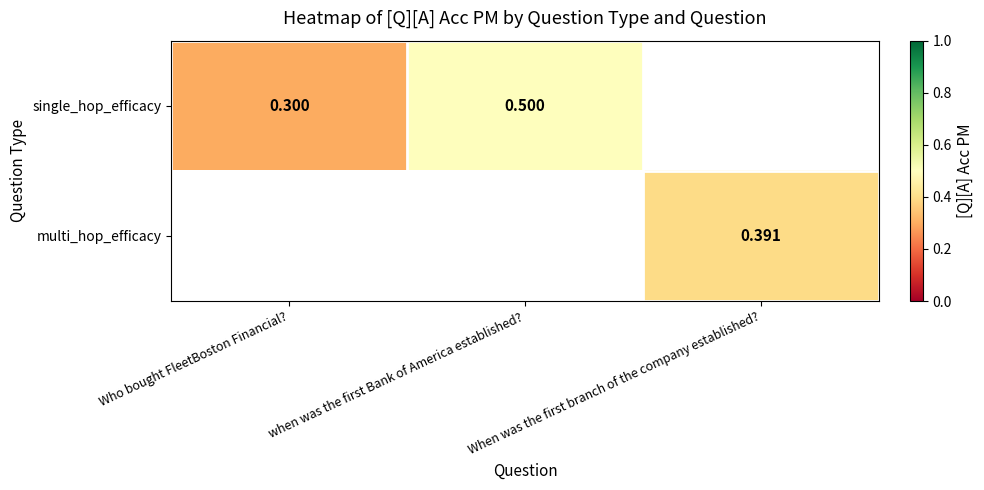

At how many categories does at least one series exceed 0?

3